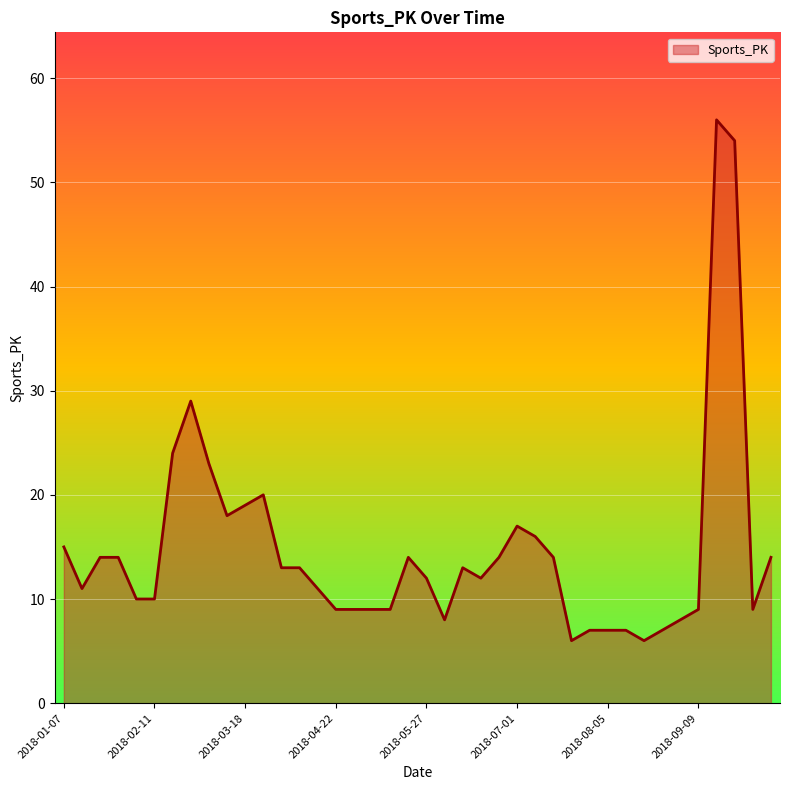

What is the difference between the maximum and minimum values?

50